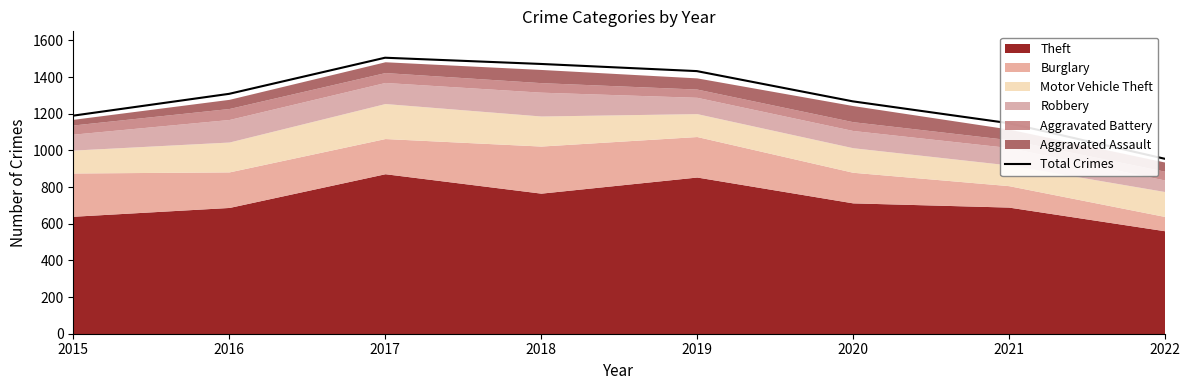

What is the sum of the values at 2015 and 2019?

2623